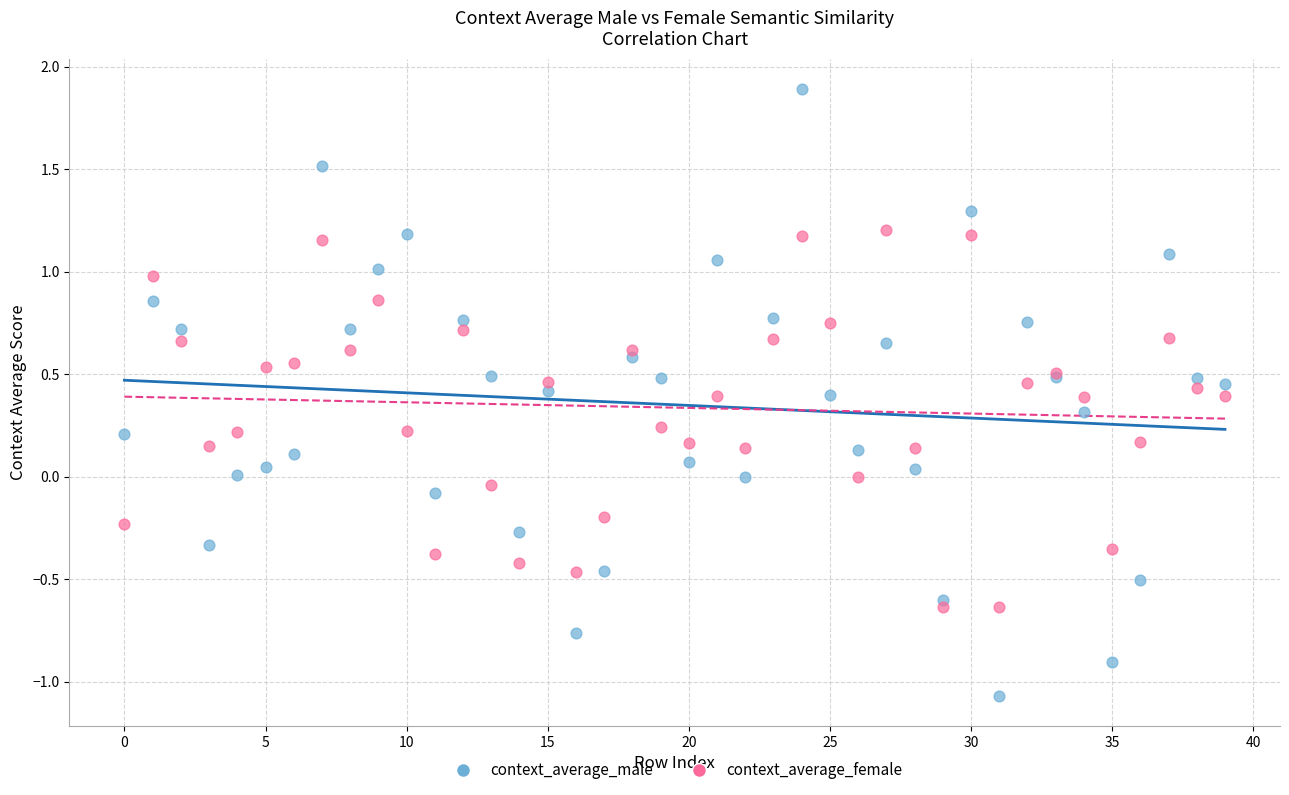

Which series contains the highest Y value?

context_average_male